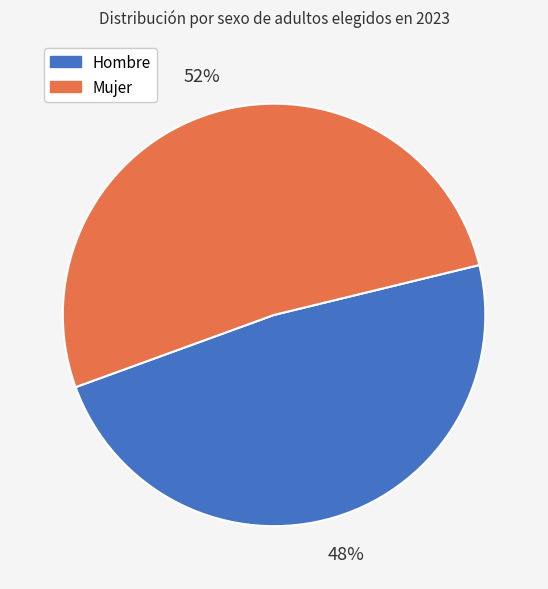

Does any single category account for the majority?

Yes